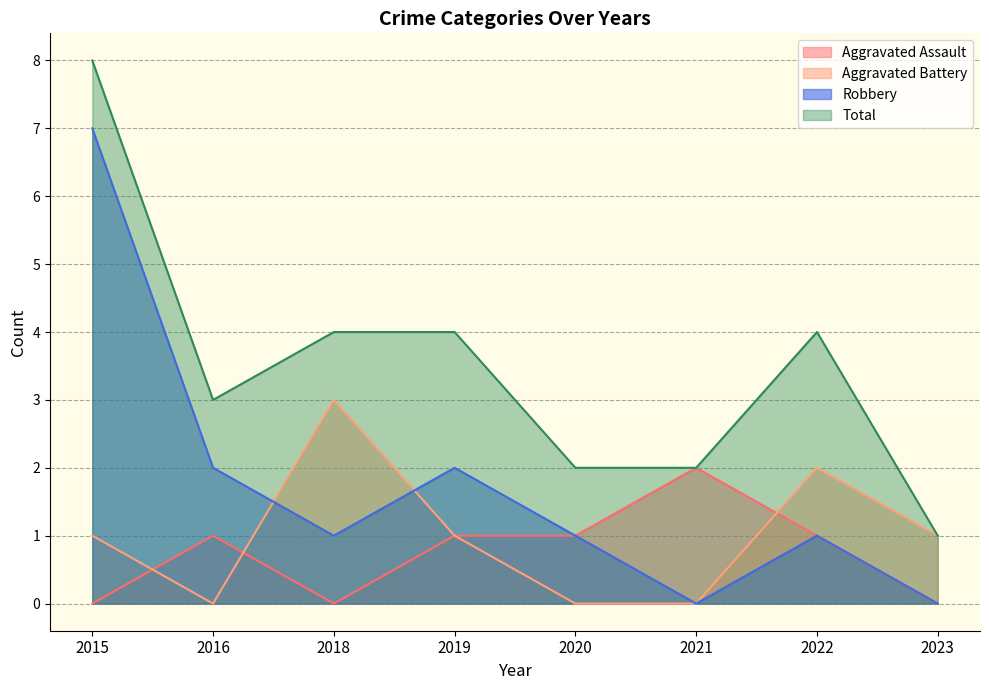

List the series in order of their peak value, lowest first.

Aggravated Assault, Aggravated Battery, Robbery, Total